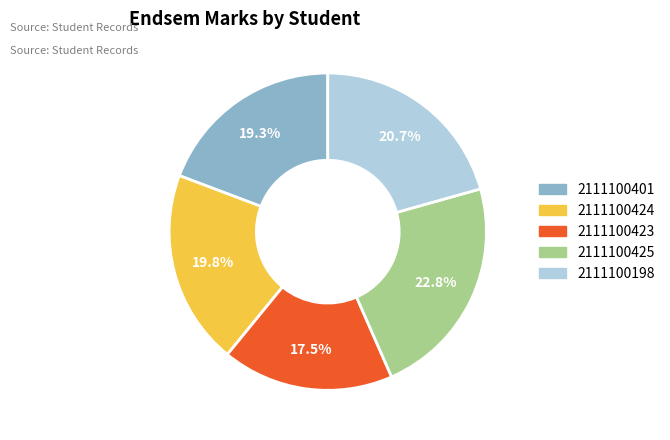

To the nearest percent, what is the average slice percentage?

20%